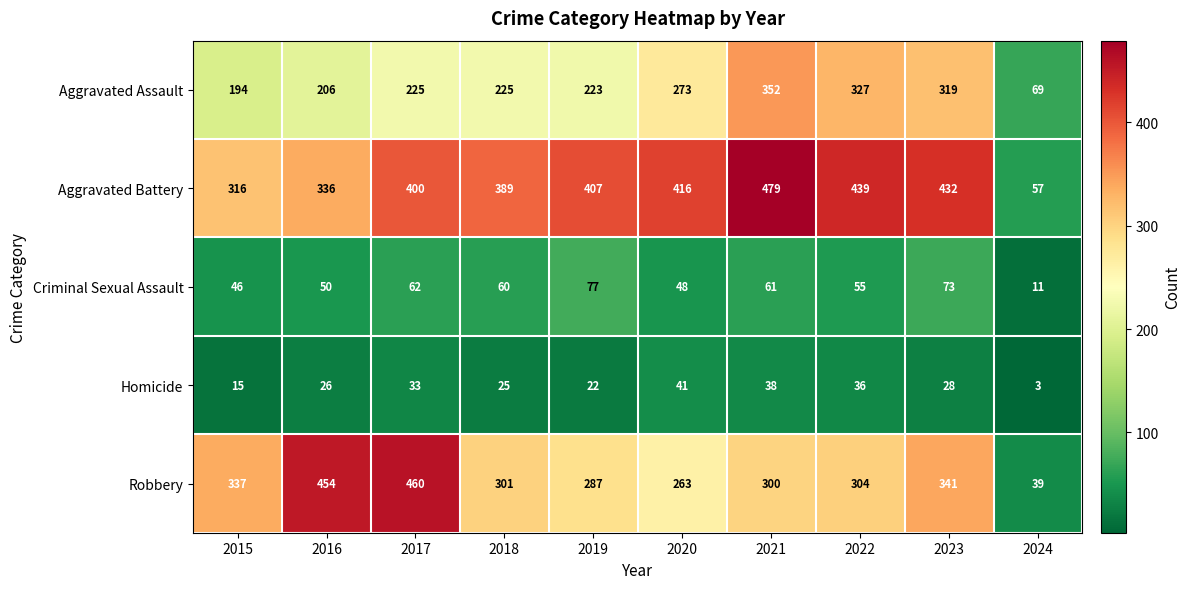

The value of Criminal Sexual Assault at 2023 is 40. True or false?

False